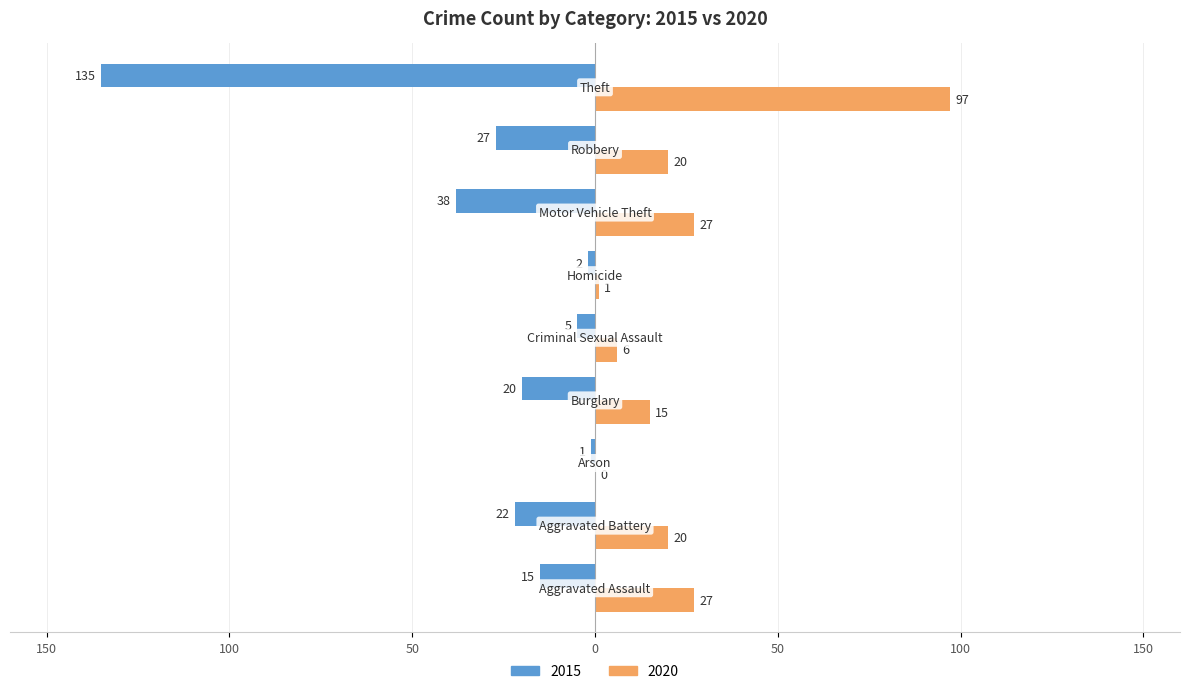

What are all the series names shown in the legend?

2015, 2020